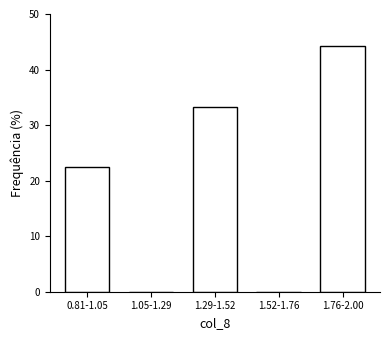

Reading left to right, transcribe all the data shown in this chart.

0.81-1.05=22.4	1.05-1.29=0.0	1.29-1.52=33.3	1.52-1.76=0.0	1.76-2.00=44.2